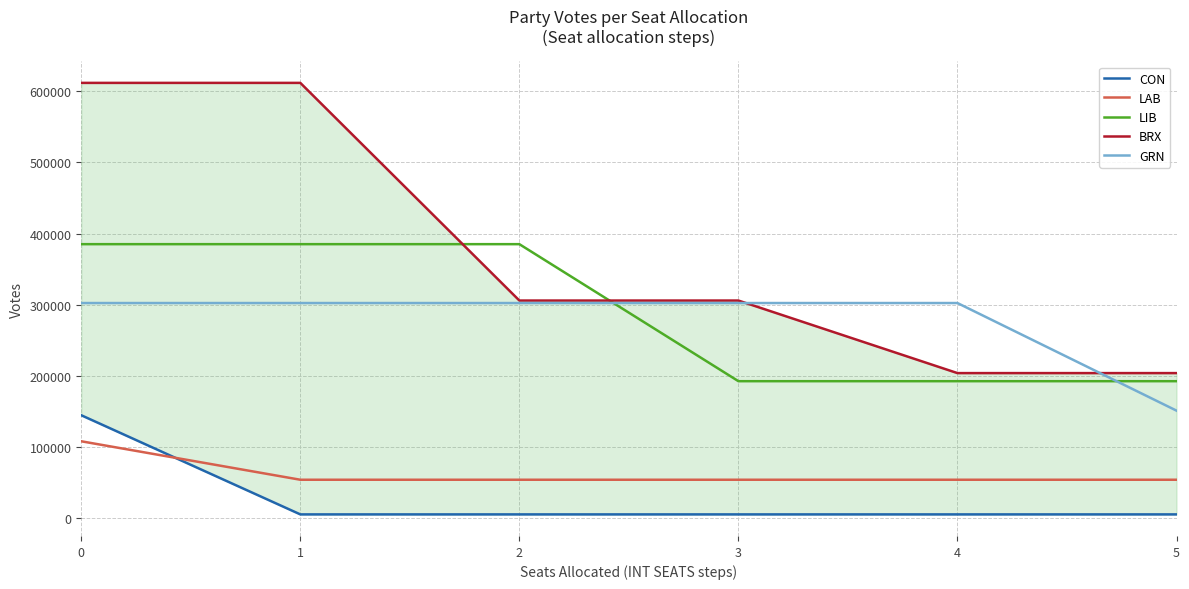

Does the chart have visible grid lines?

Yes